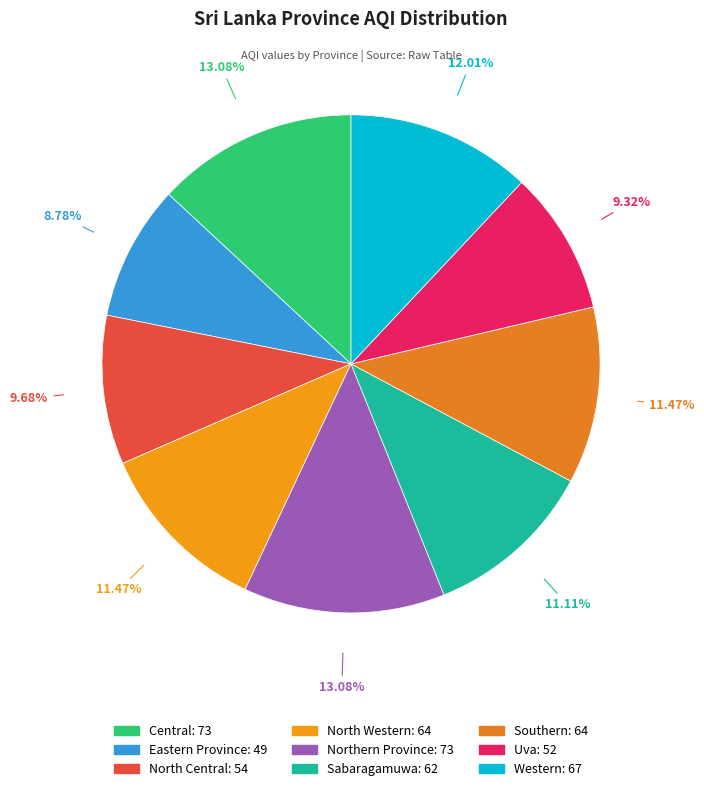

How many slices are in this pie chart?

9